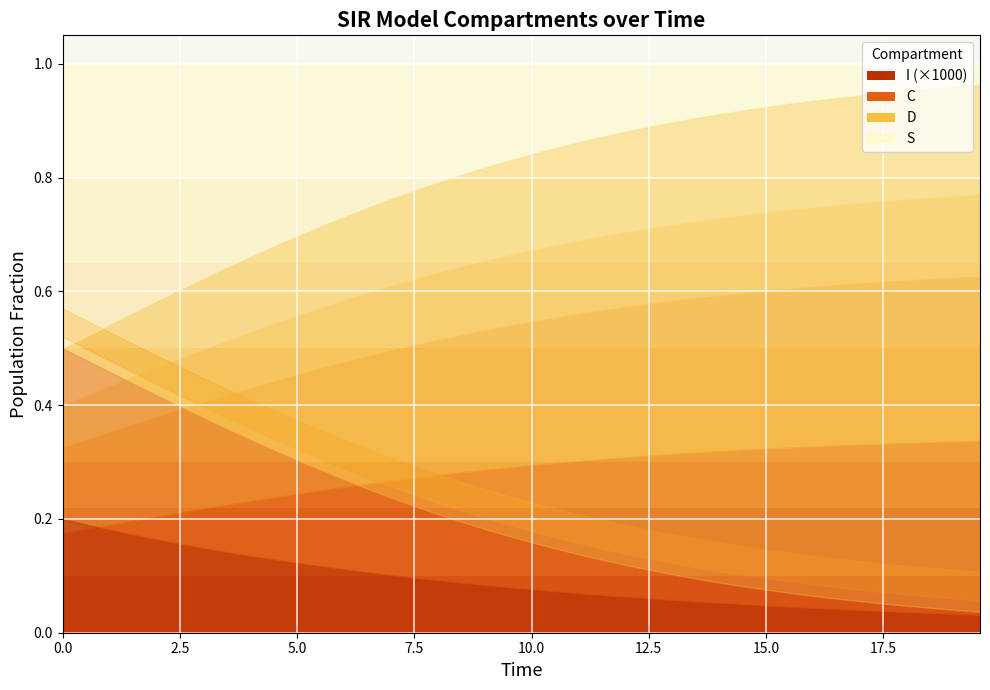

List the series in order of their peak value, lowest first.

I, C, D, S